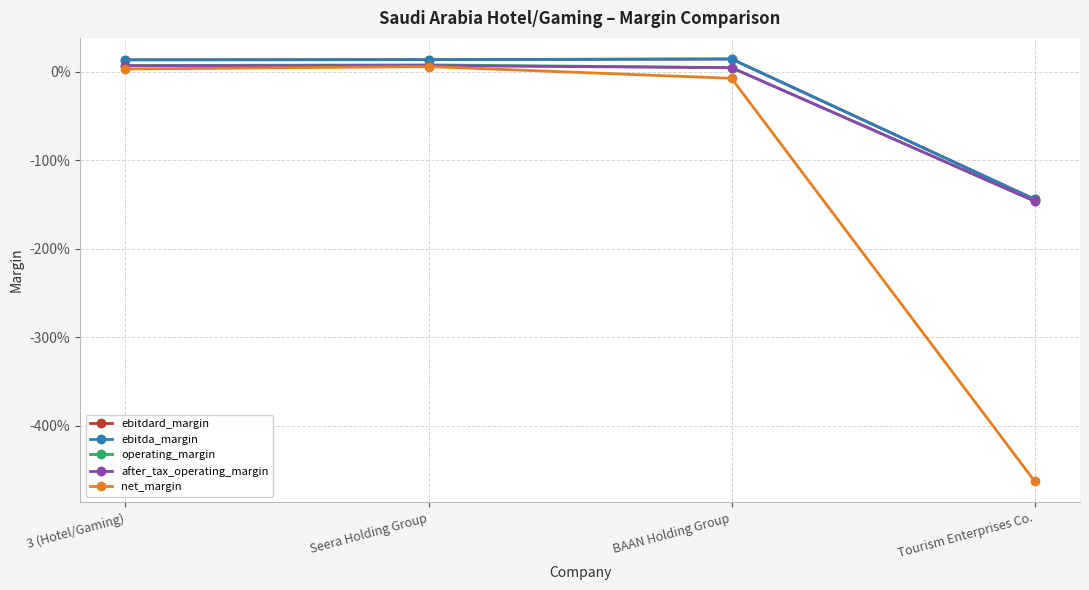

How many interior local peaks does the ebitda_margin series have?

1